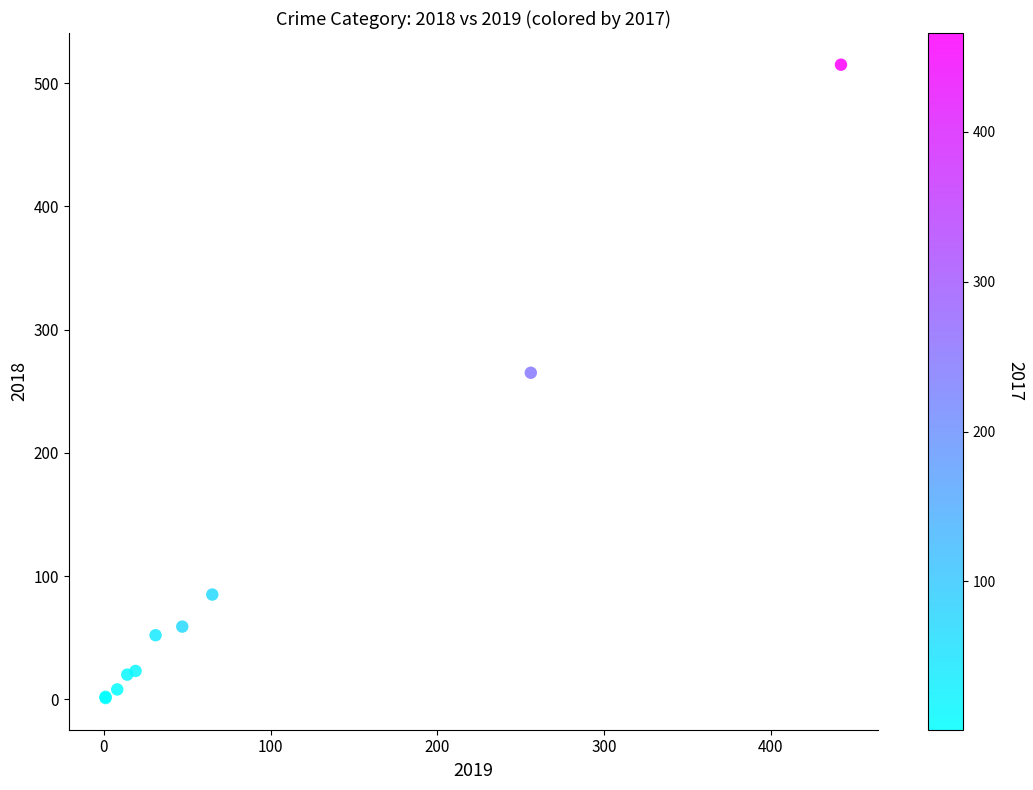

What Y value in the scatter plot is closest to 258?

265